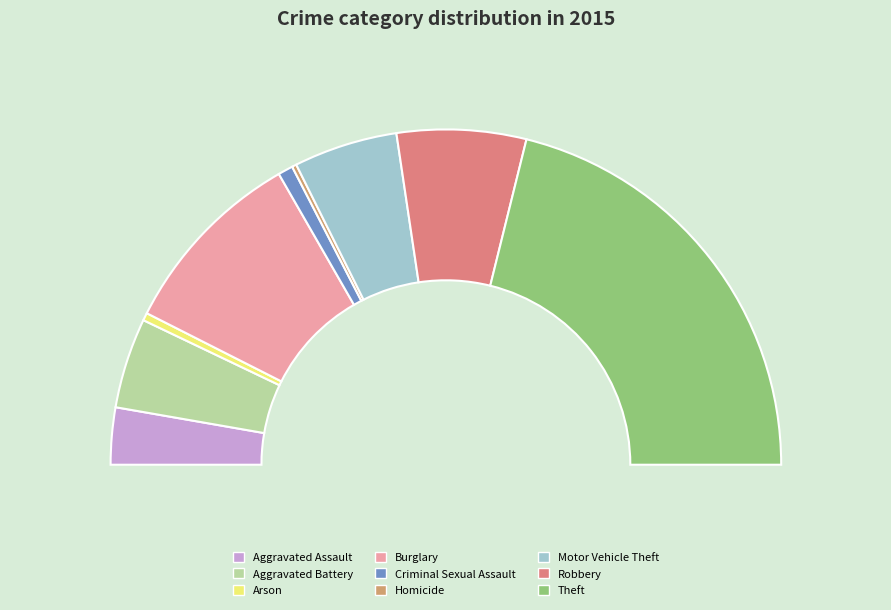

How many slices are in this pie chart?

9